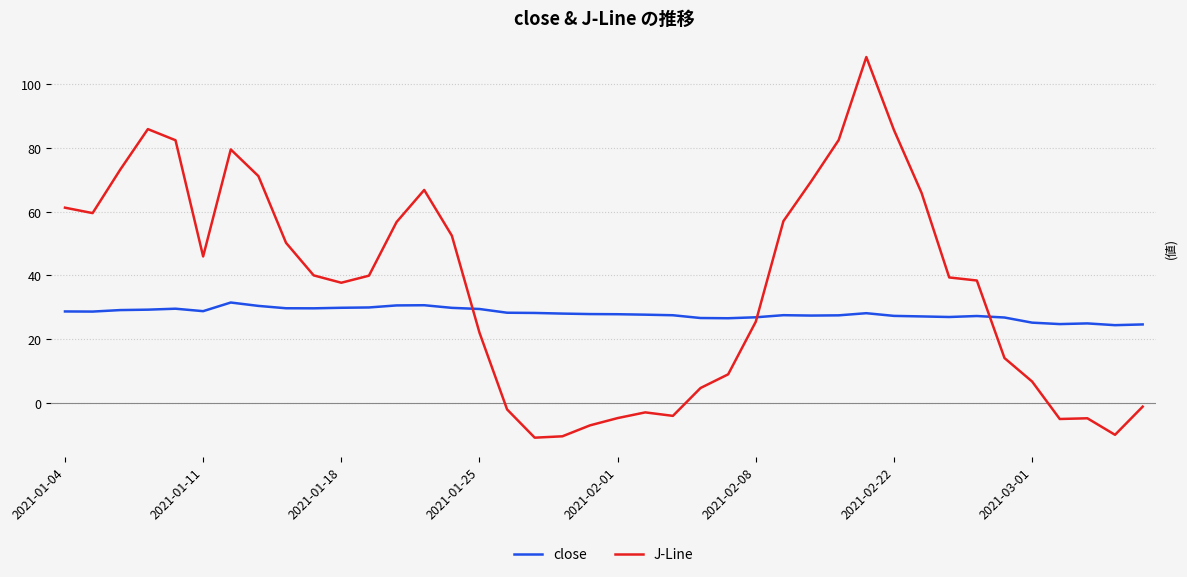

True or false: close and J-Line intersect in this chart.

True